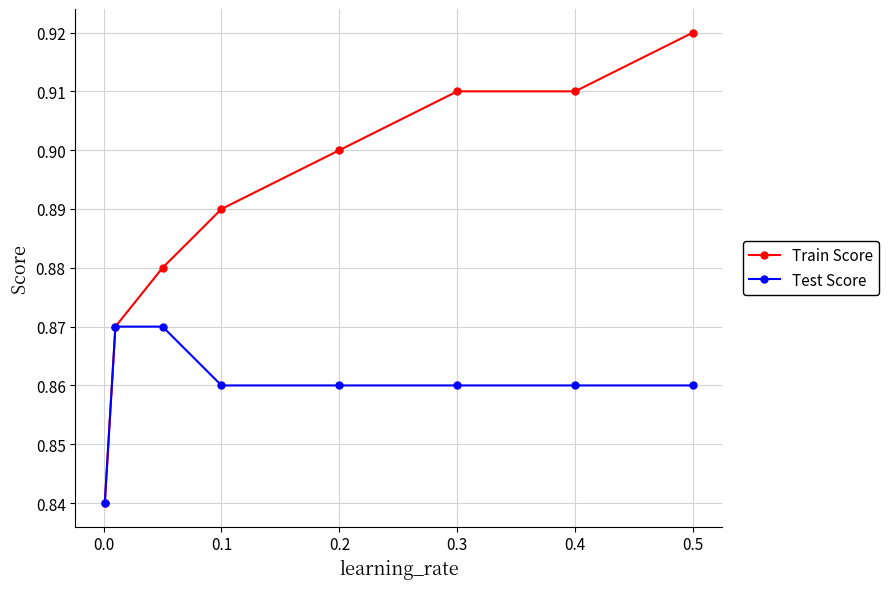

How many Test Score values are between 0 and 1?

8